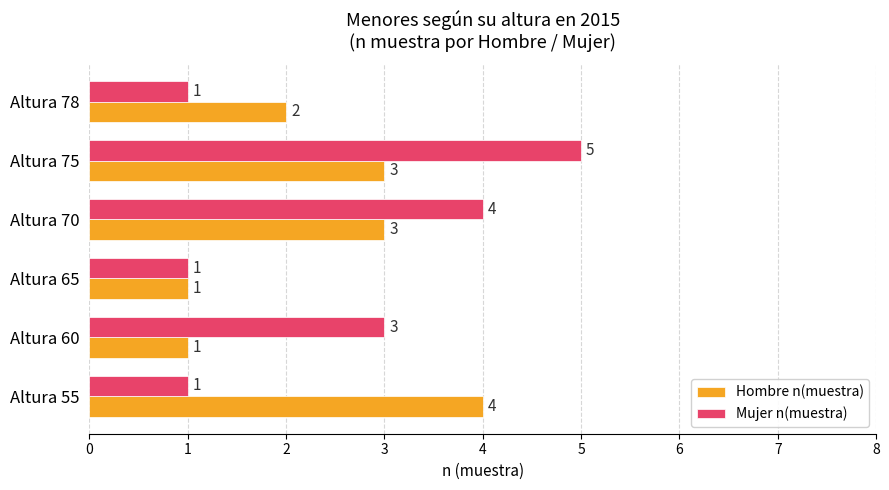

At which label is Mujer n(muestra) closest to 3?

Altura 60